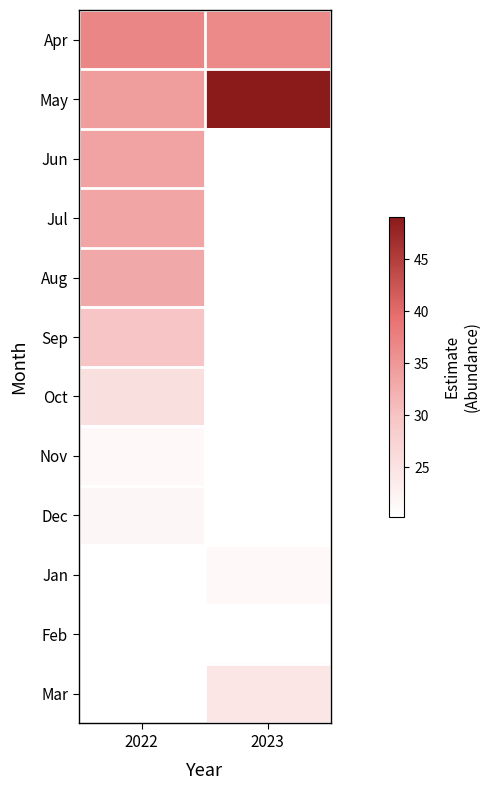

Is it true that Oct equals 25.4 at 2022?

True